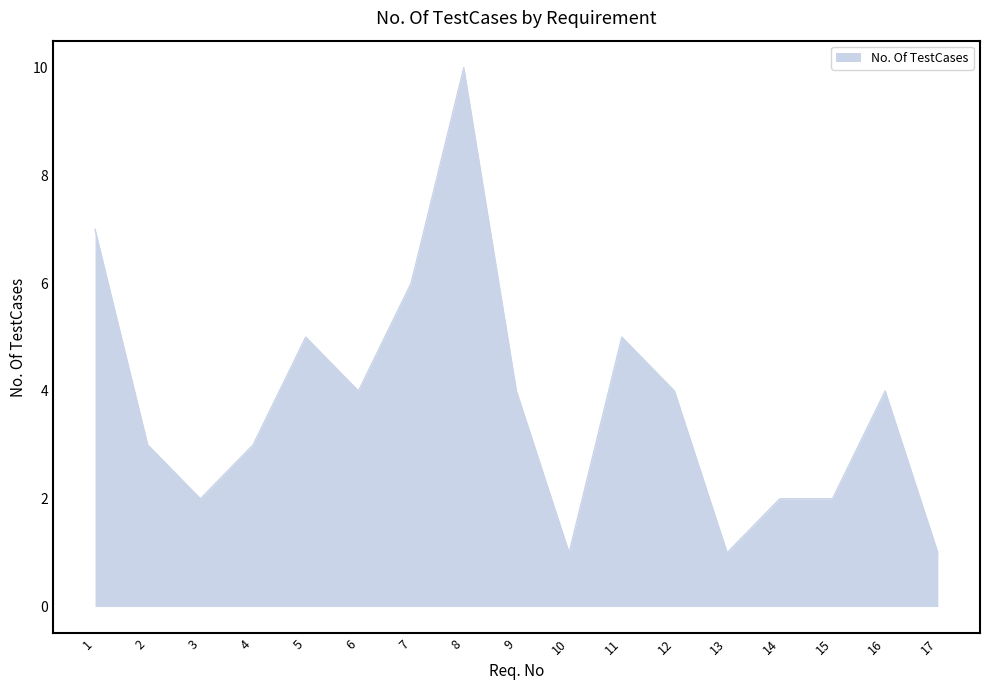

Reading left to right, list all the values displayed in this chart.

7	3	2	3	5	4	6	10	4	1	5	4	1	2	2	4	1